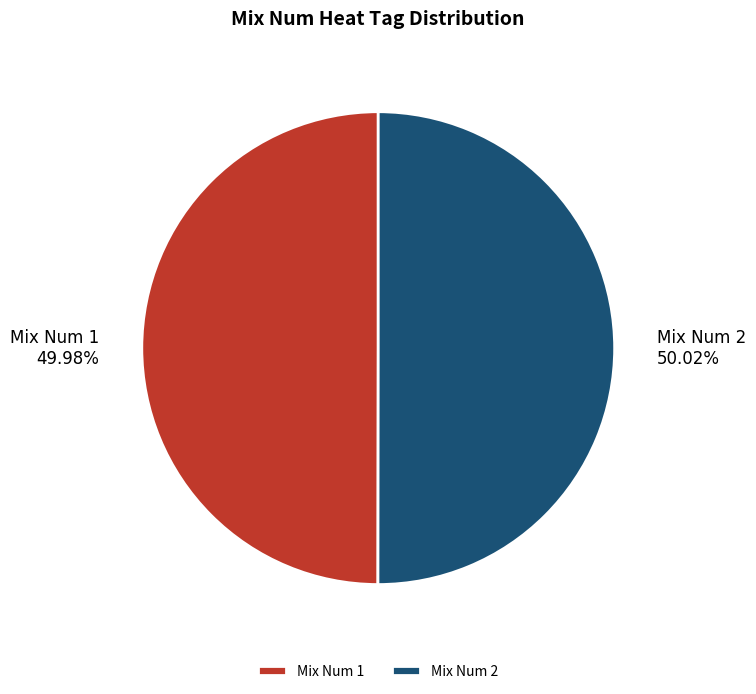

To the nearest percent, what is the average slice percentage?

50%